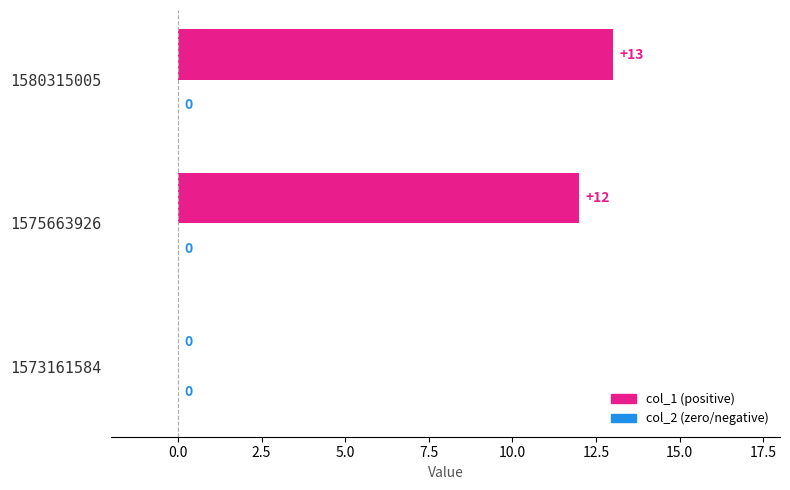

How many distinct data groups are displayed?

1